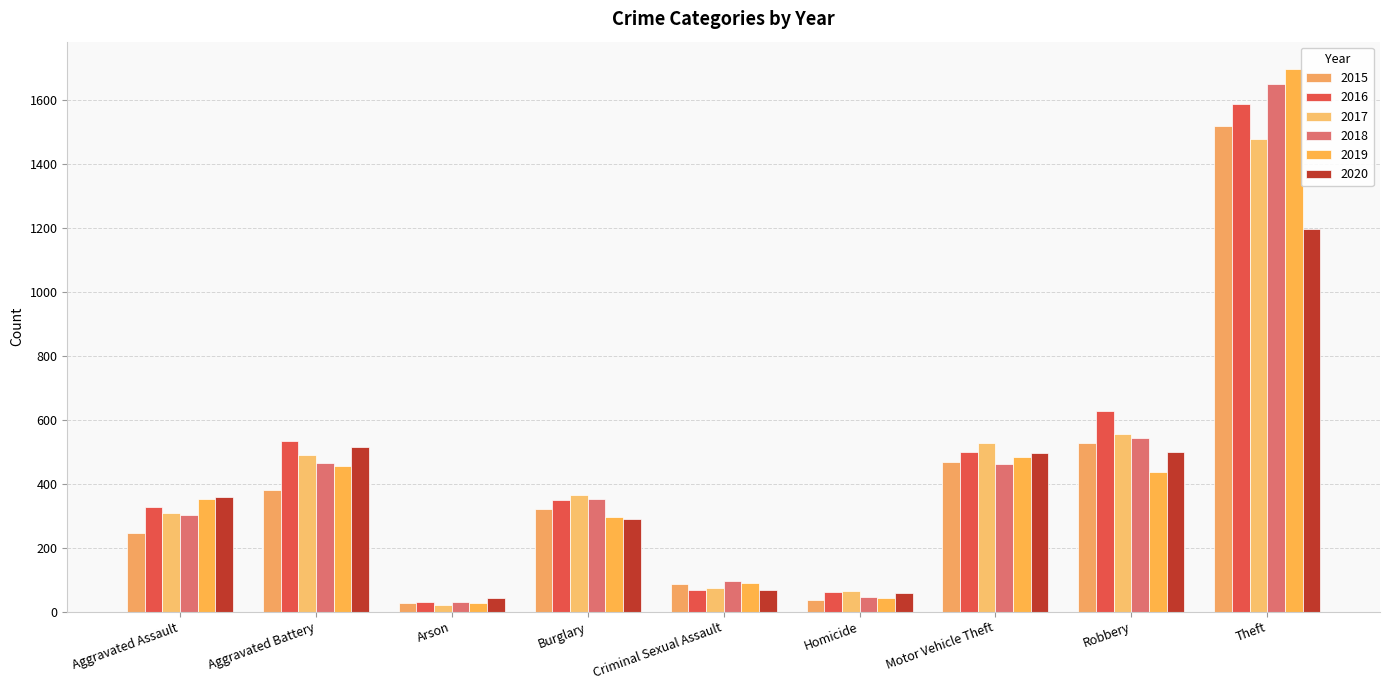

The value of 2017 at Criminal Sexual Assault is 50. True or false?

False